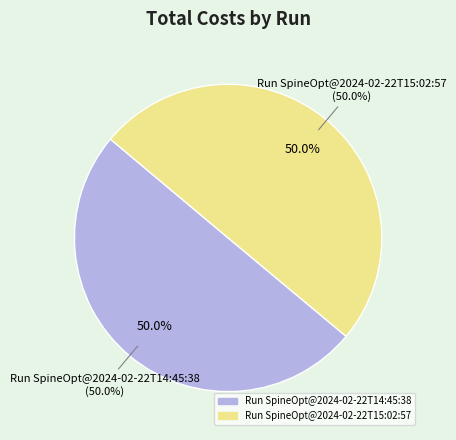

Do Run SpineOpt@2024-02-22T15:02:57 and Run SpineOpt@2024-02-22T14:45:38 together represent more than half of the pie?

Yes